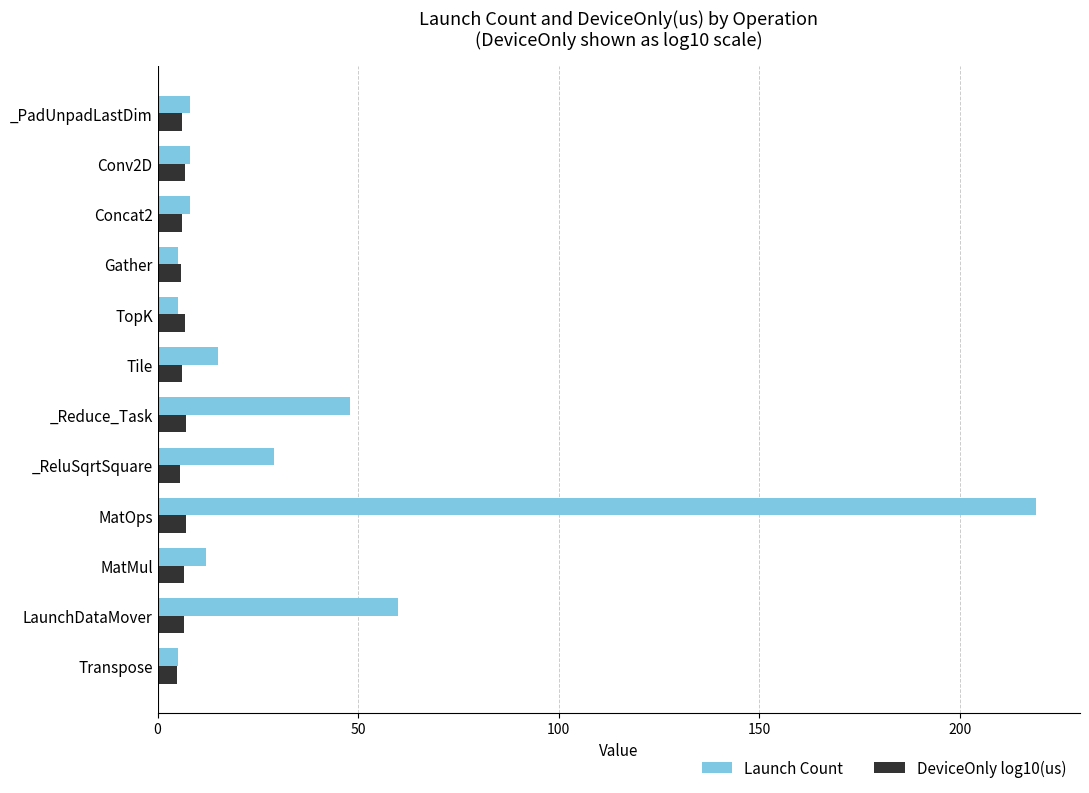

What is the greatest value displayed?

219.0